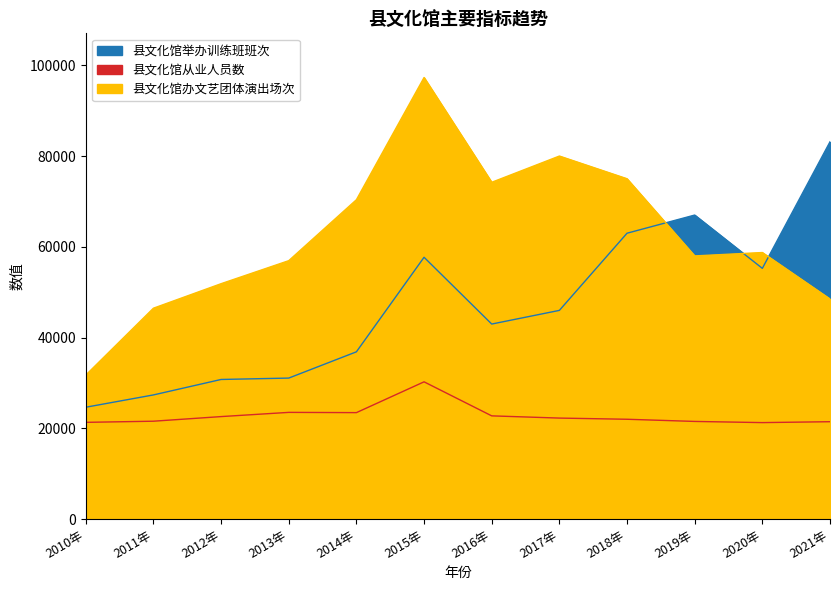

How many lines are shown in the chart?

3